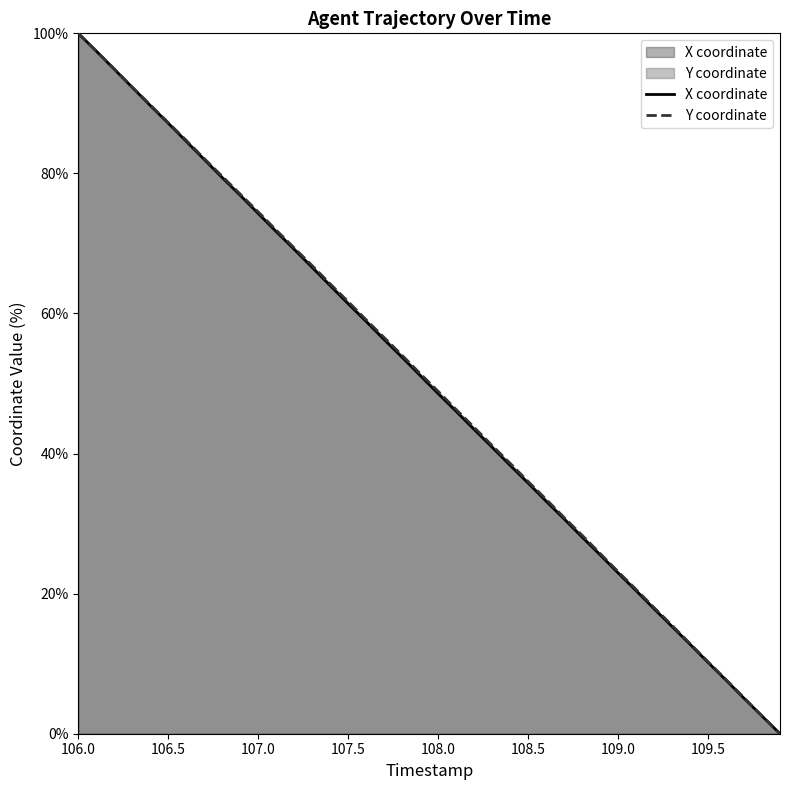

What is the value of the X point at the 3rd from the left?

94.9